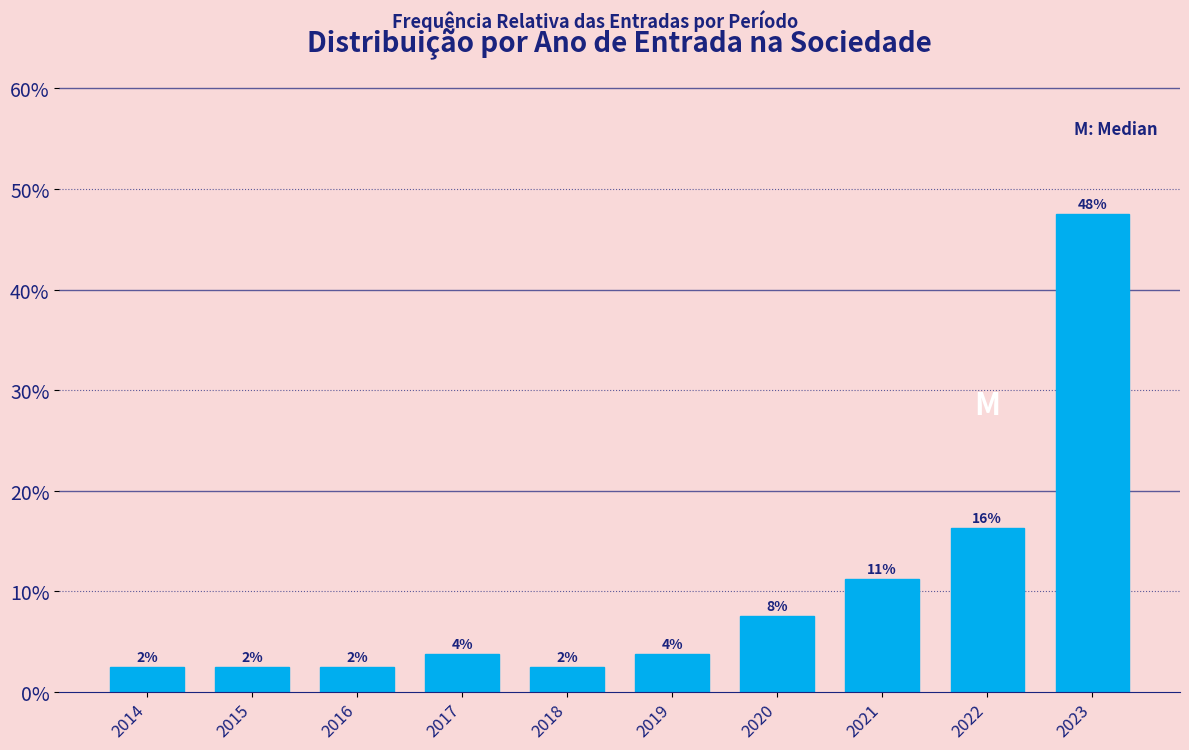

How many bars are there in total?

10